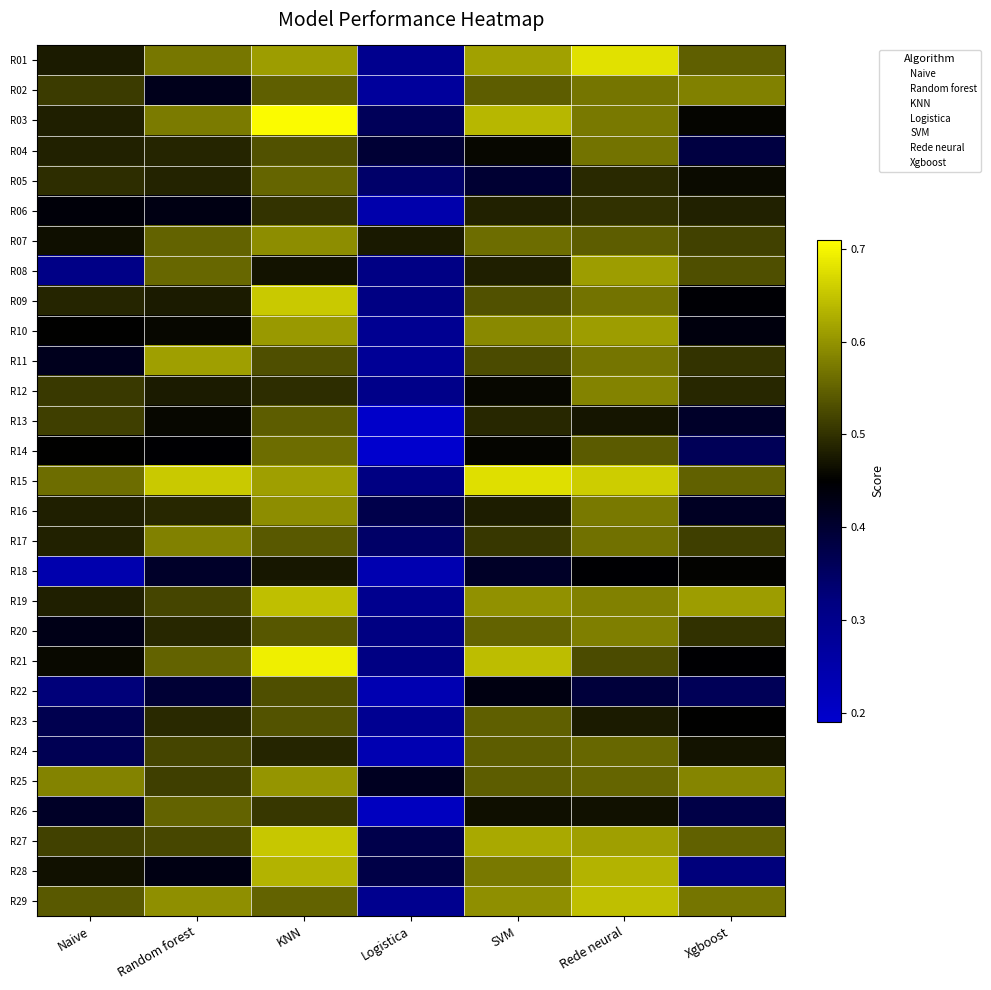

What is the spread (max minus min) of values at Random forest?

0.3